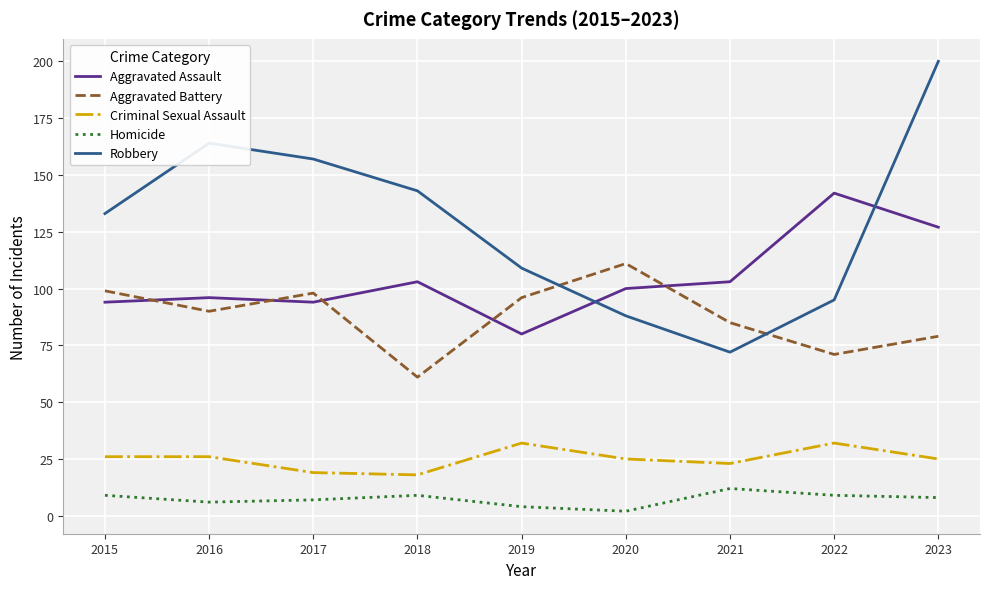

At which category is the sum across all series the highest?

2023